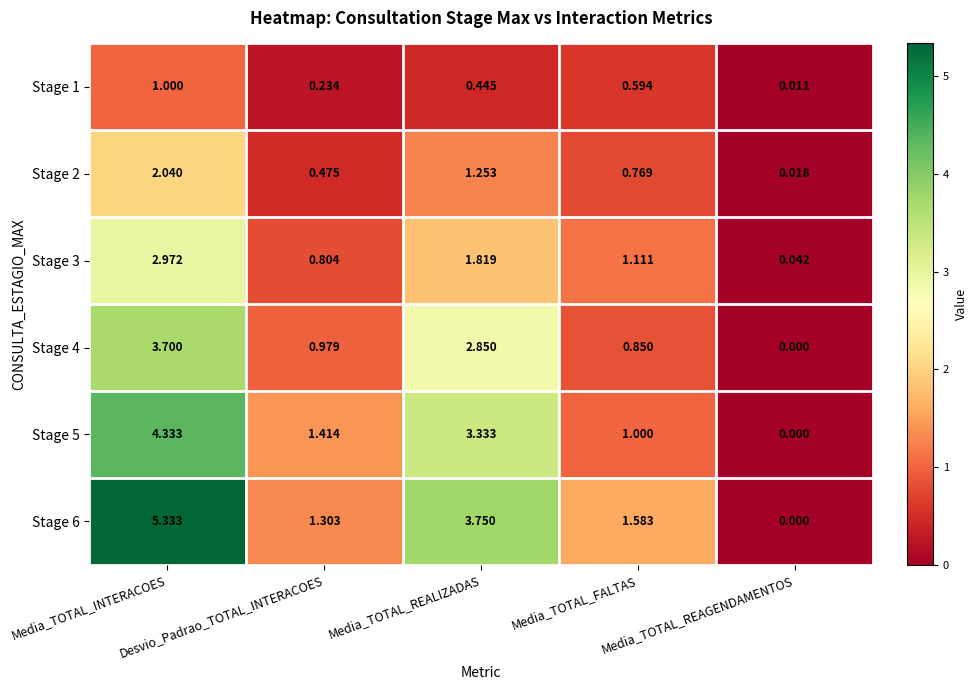

How many distinct data groups are displayed?

6